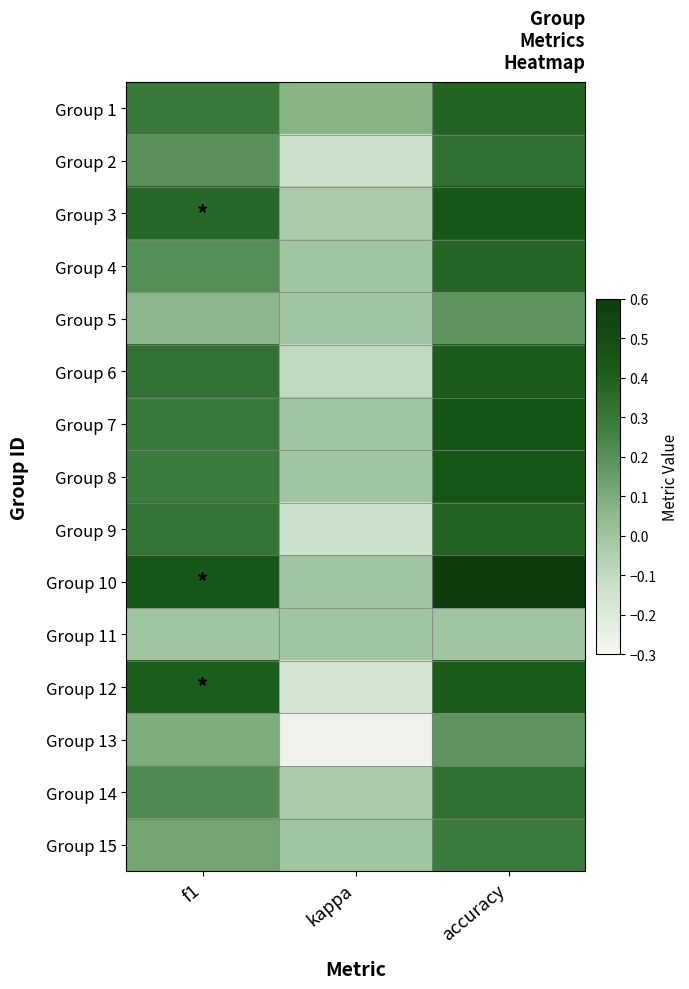

What is the smallest value displayed?

-0.3